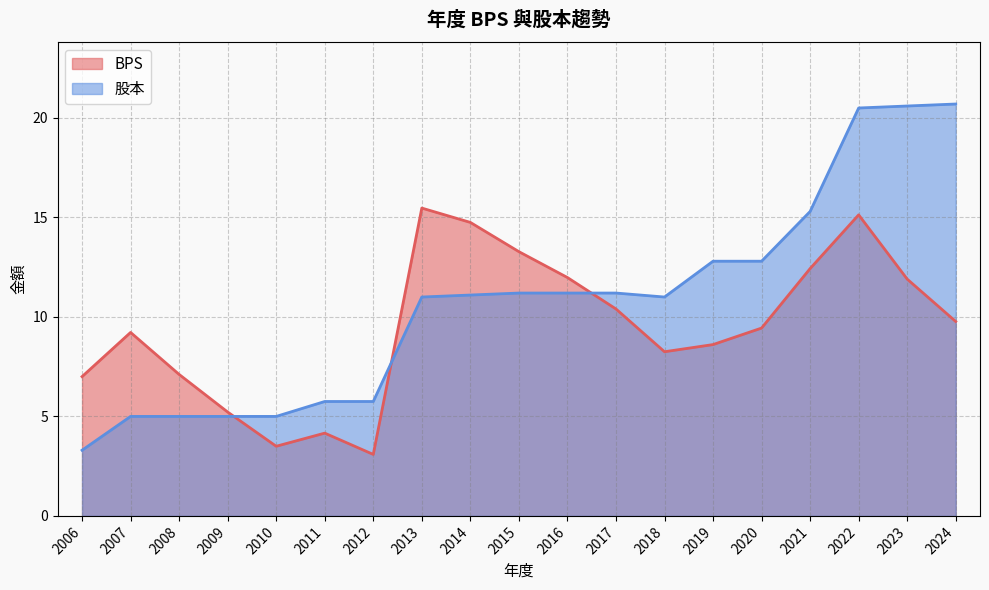

What is the sum of all BPS values?

180.7